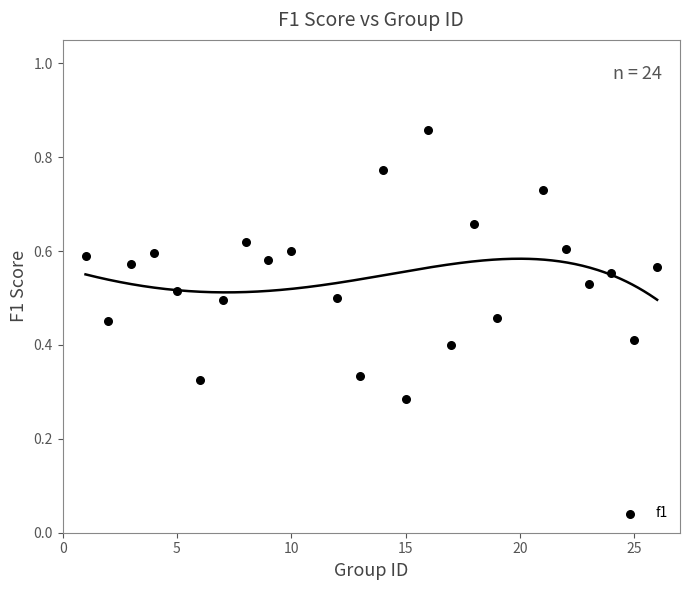

What is the range of X values (max minus min)?

25.0